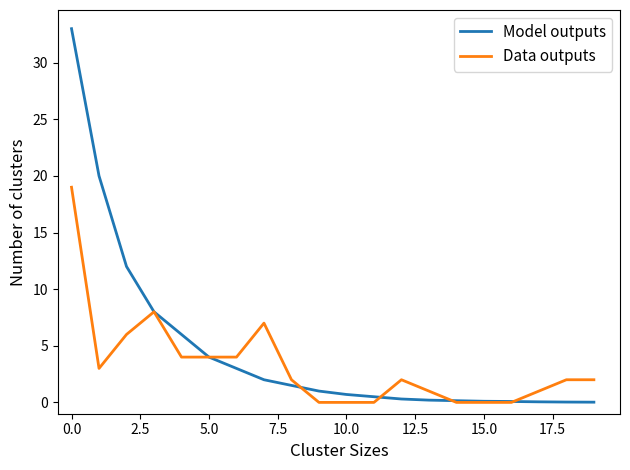

What is the greatest value displayed?

33.0